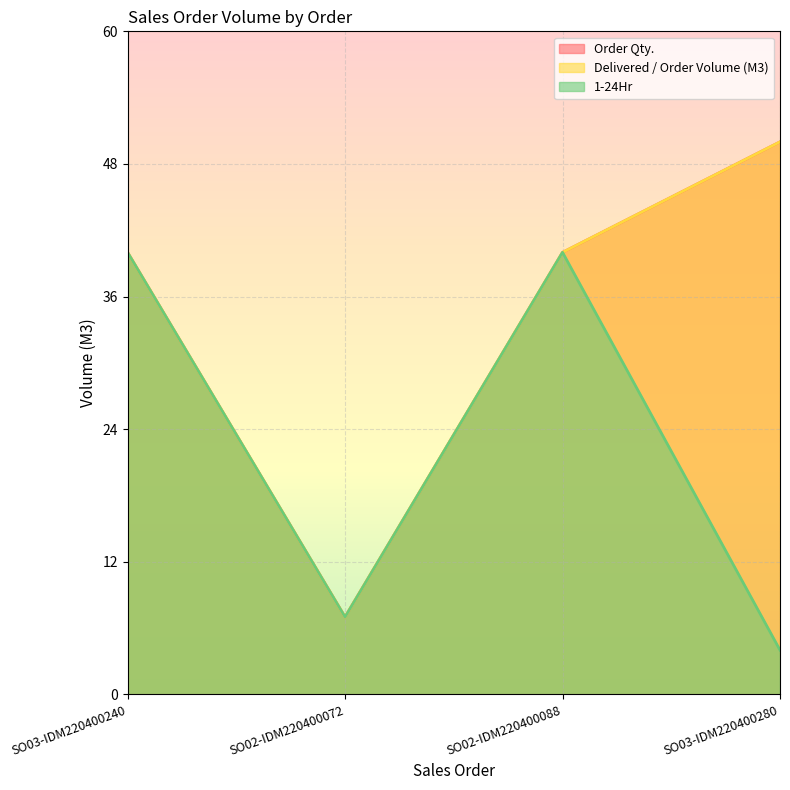

Is the value of Order Qty. at SO02-IDM220400088 greater than the value of Delivered / Order Volume (M3) at SO02-IDM220400088?

No